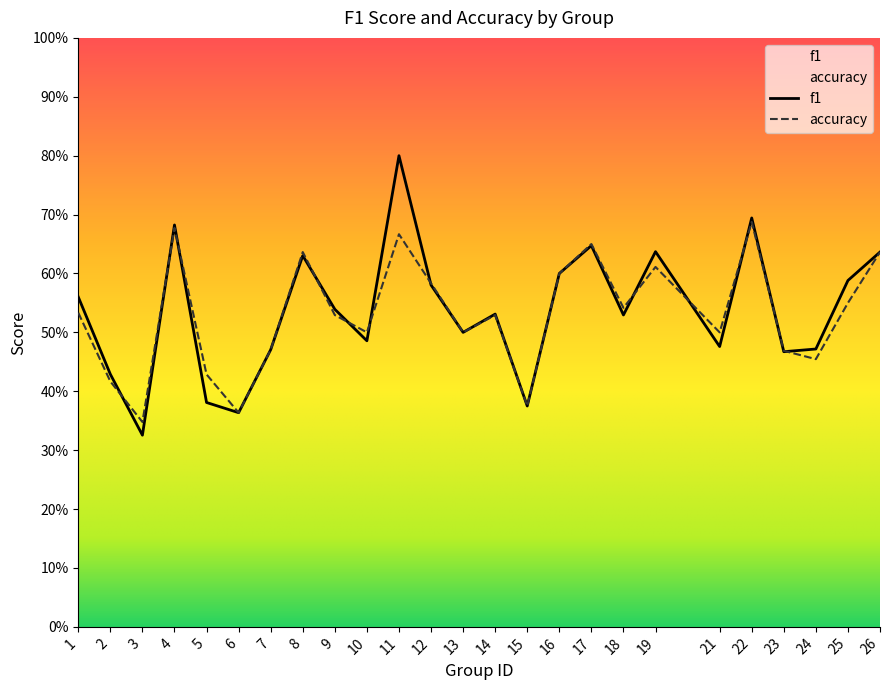

Rank the series by their maximum value, from lowest to highest.

accuracy, f1